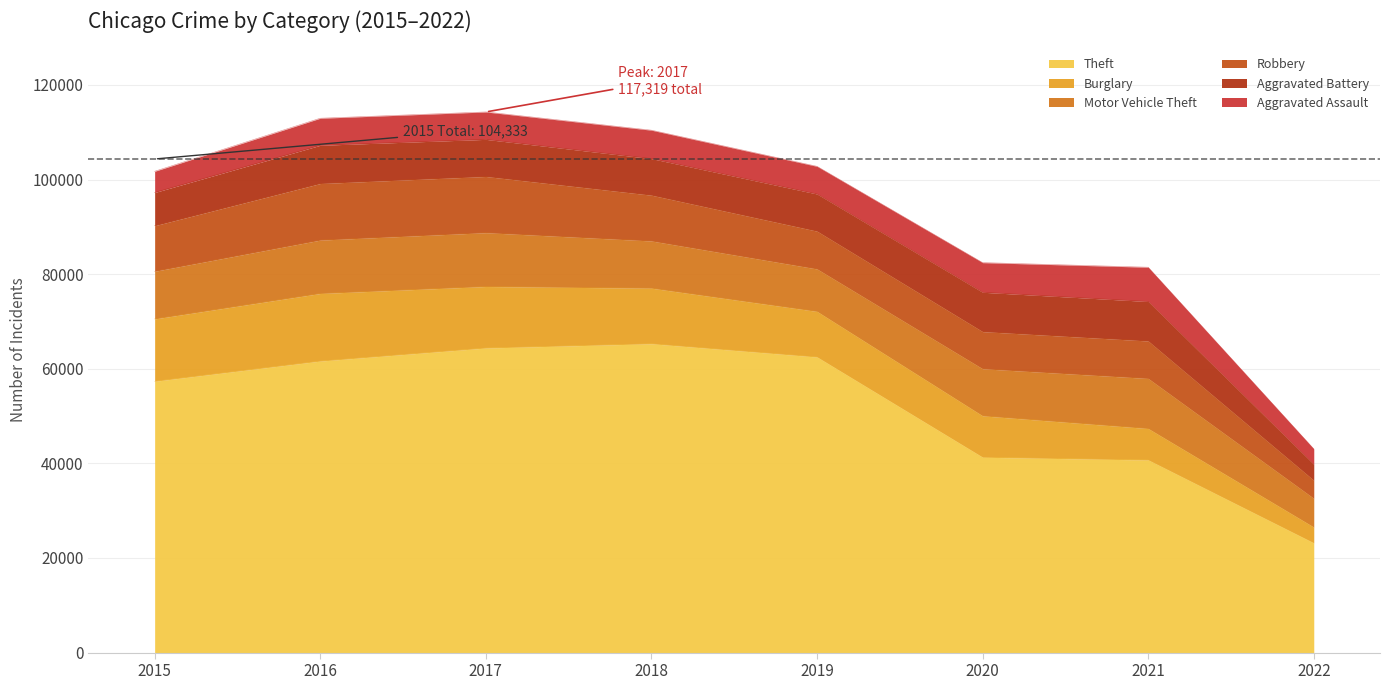

At which category is the sum across all series the highest?

2017